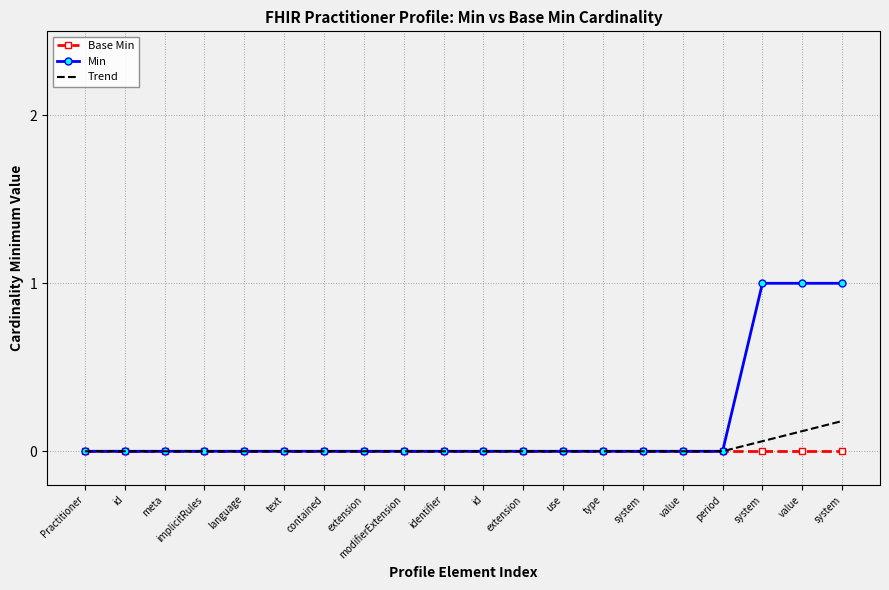

Is it true that the value at extension is 1?

False